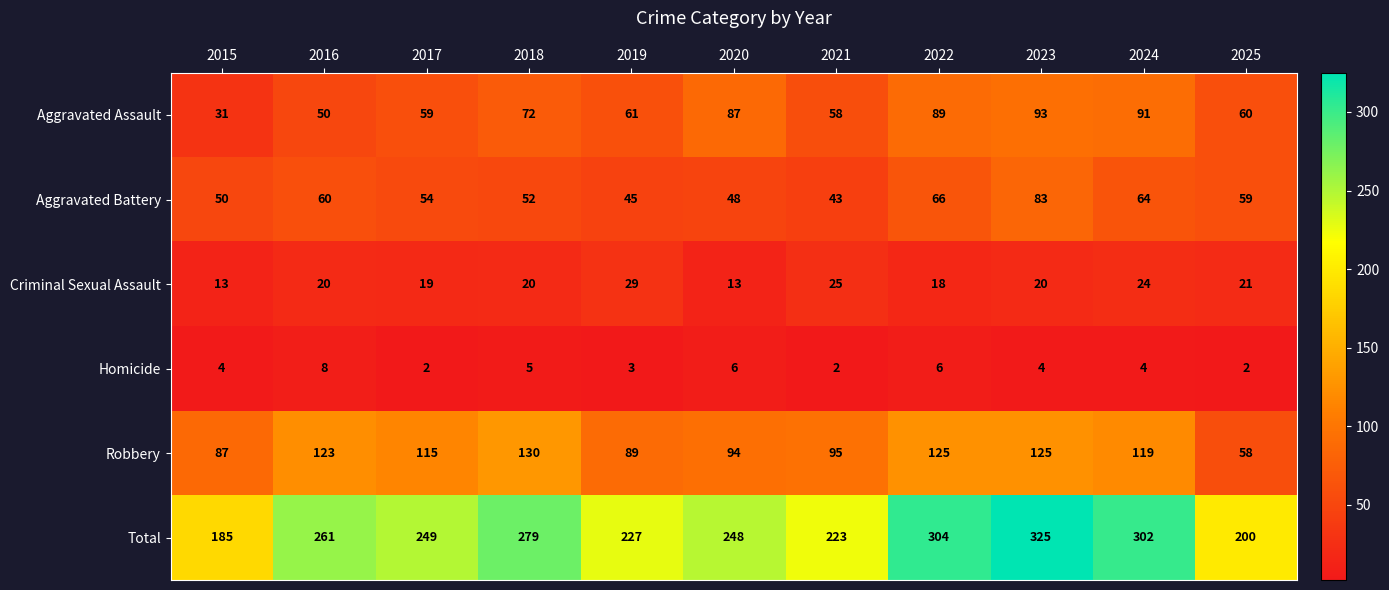

How many series are shown in this chart?

6